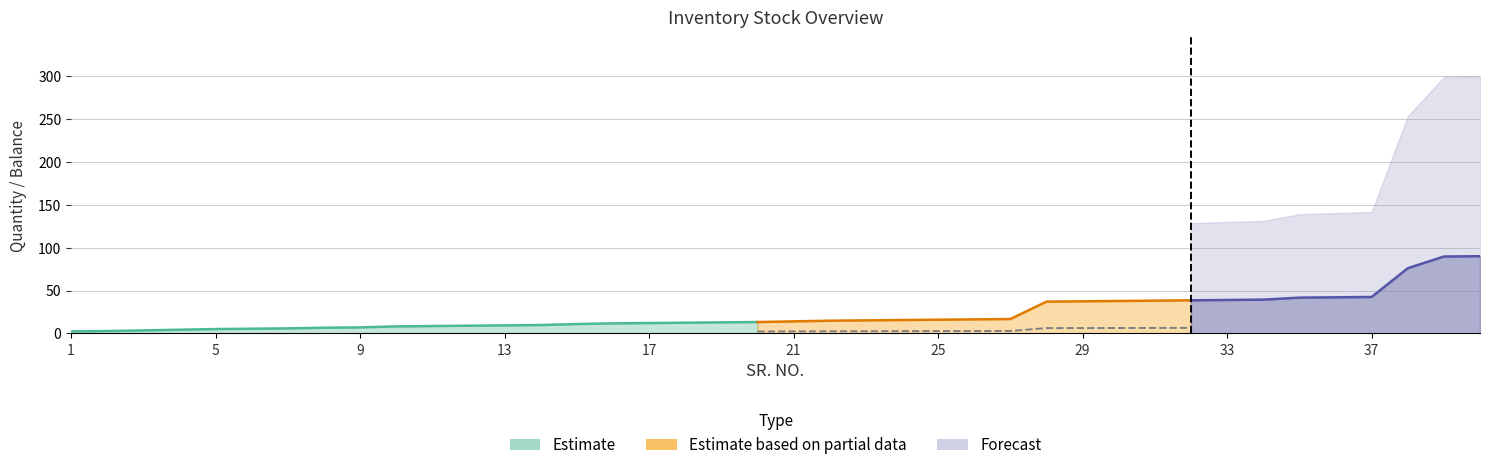

True or false: Balance and Quantity intersect in this chart.

False